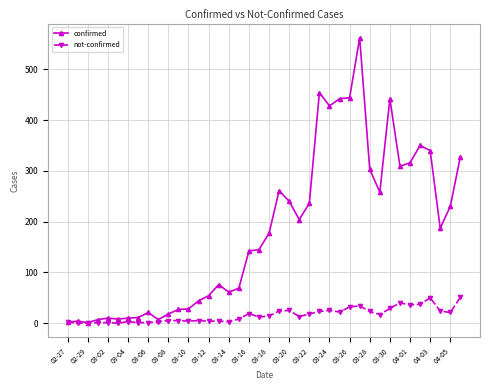

True or false: not-confirmed has more than 2 points higher than both neighbors.

True